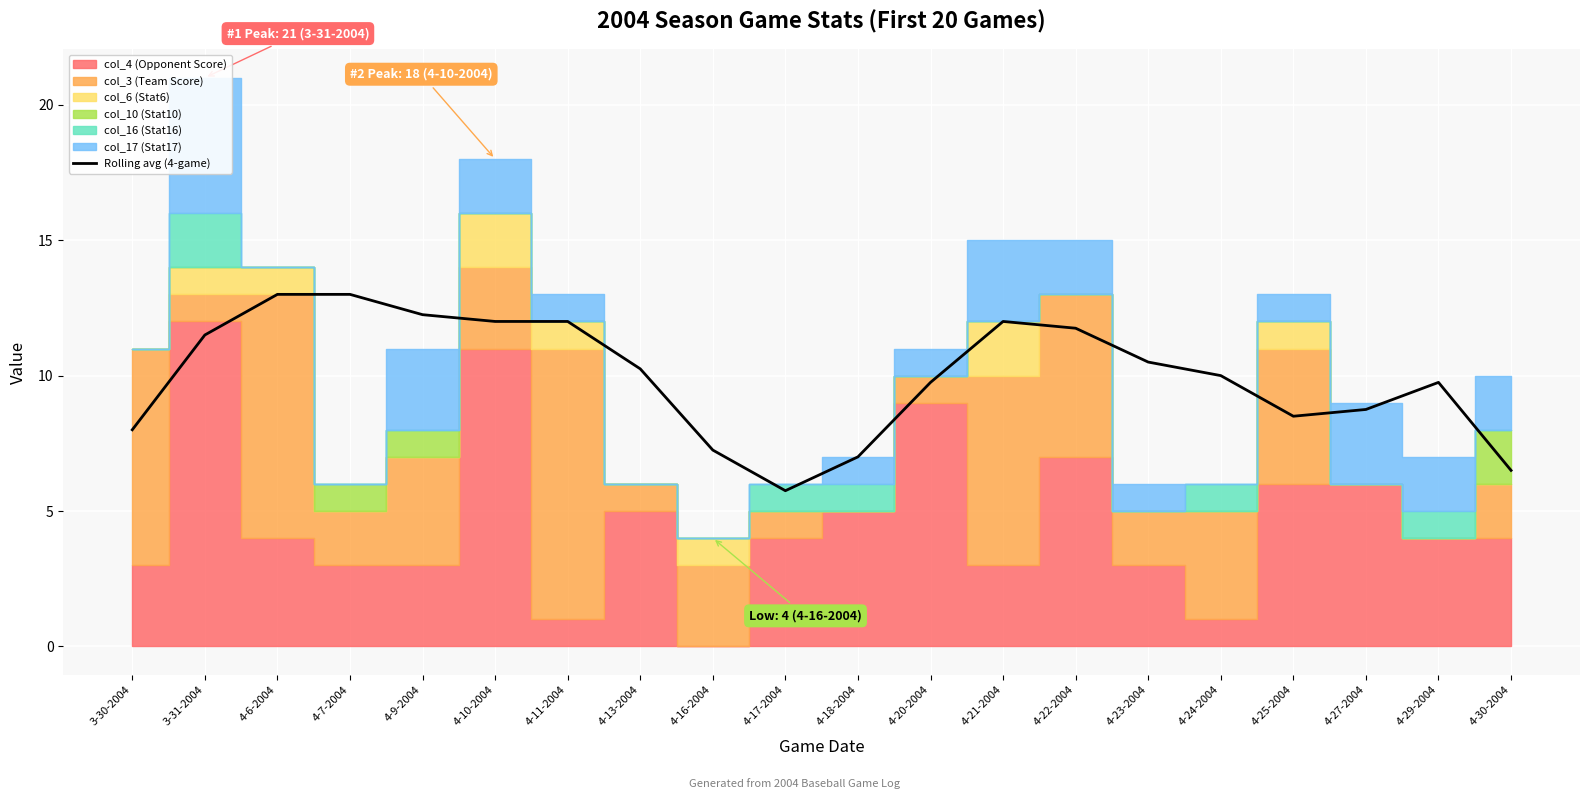

At which label is the value closest to 9?

4-27-2004